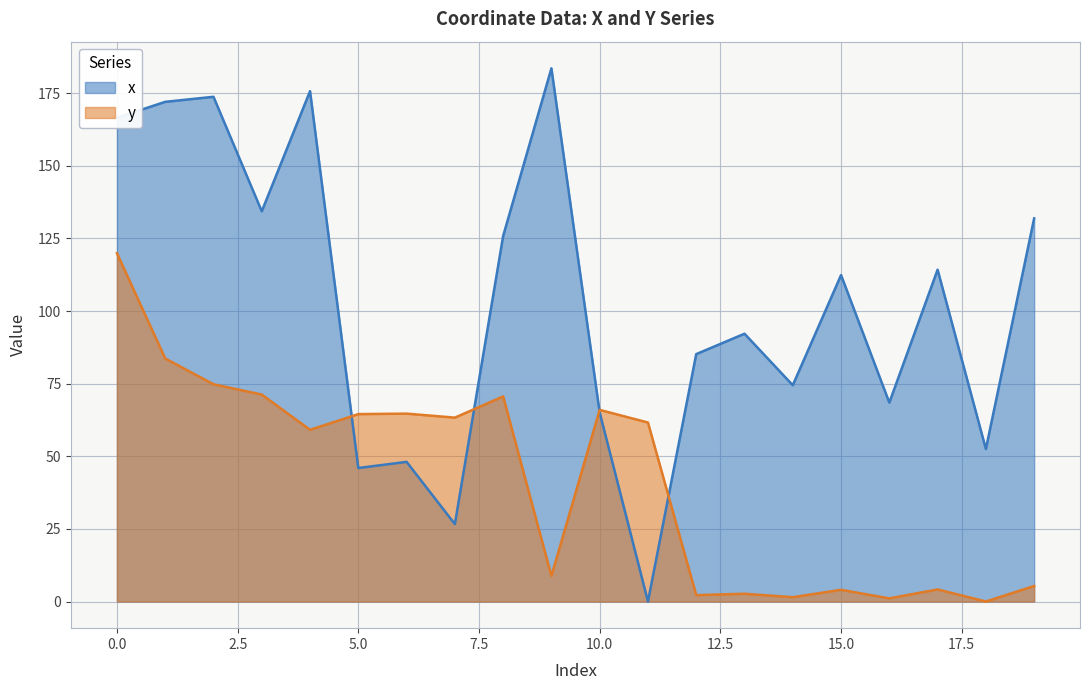

Where is y nearest to the value 59?

4